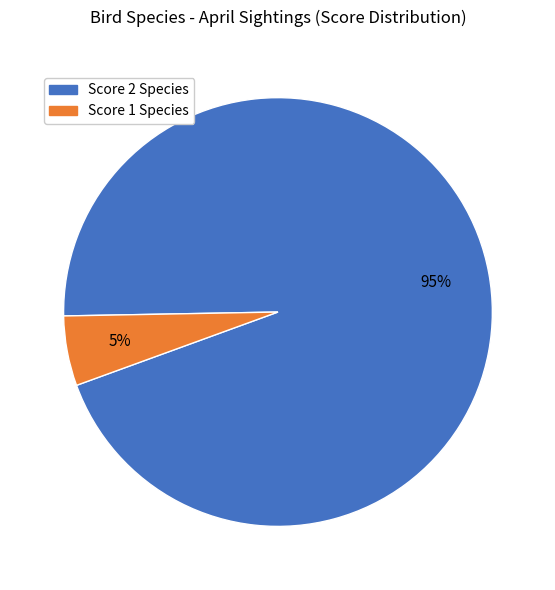

To the nearest percent, what is the average slice percentage?

50%